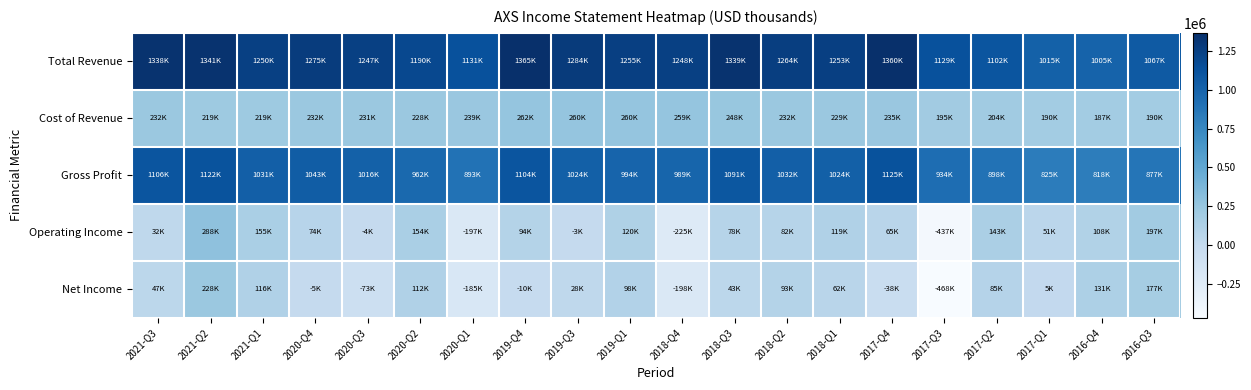

Count the number of categories in the chart.

20